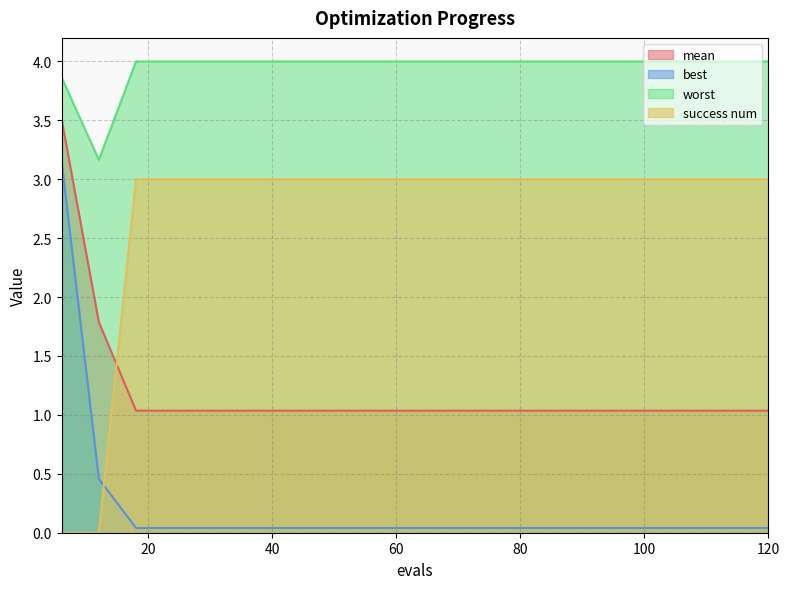

What is the greatest value displayed?

4.0